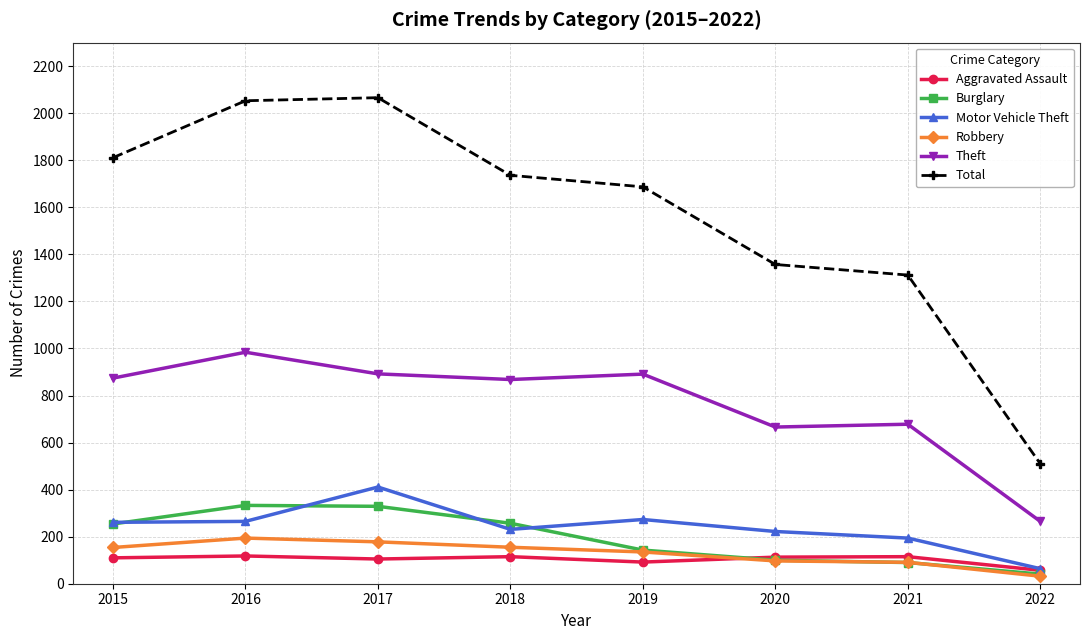

The value of Motor Vehicle Theft at 2015 is 372. True or false?

False